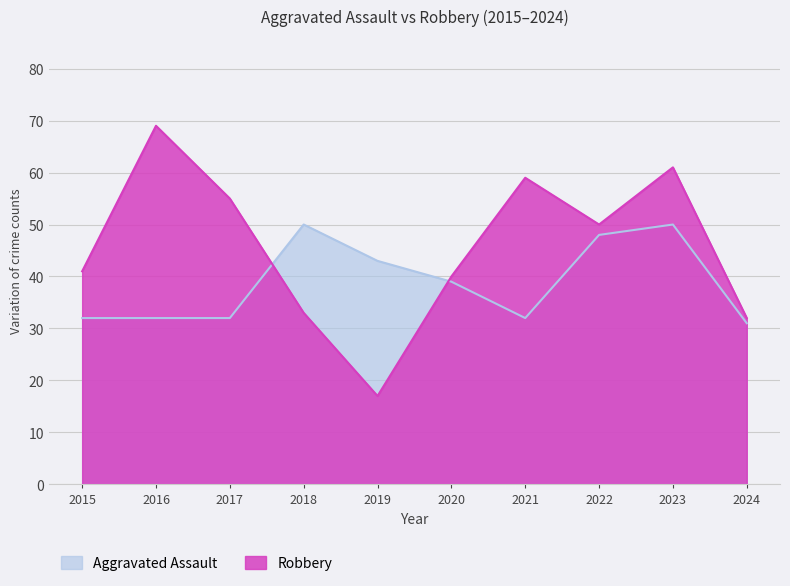

The Robbery series shows 37 at 2016. True or false?

False